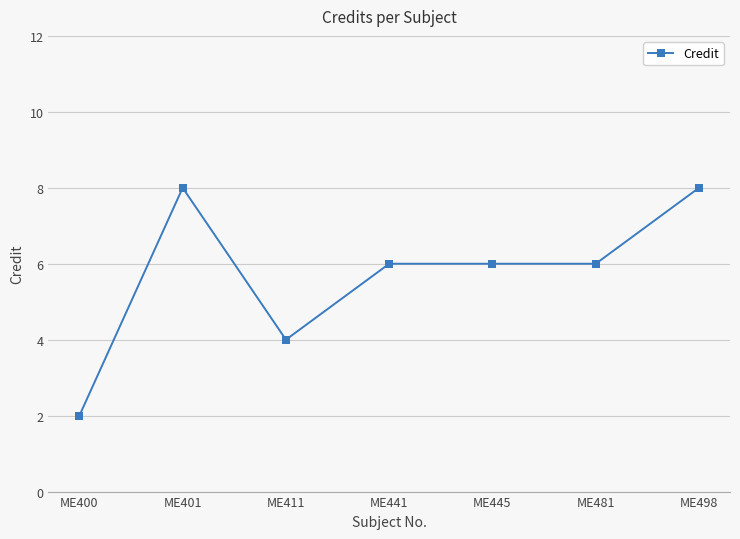

Where is the first local minimum?

ME411